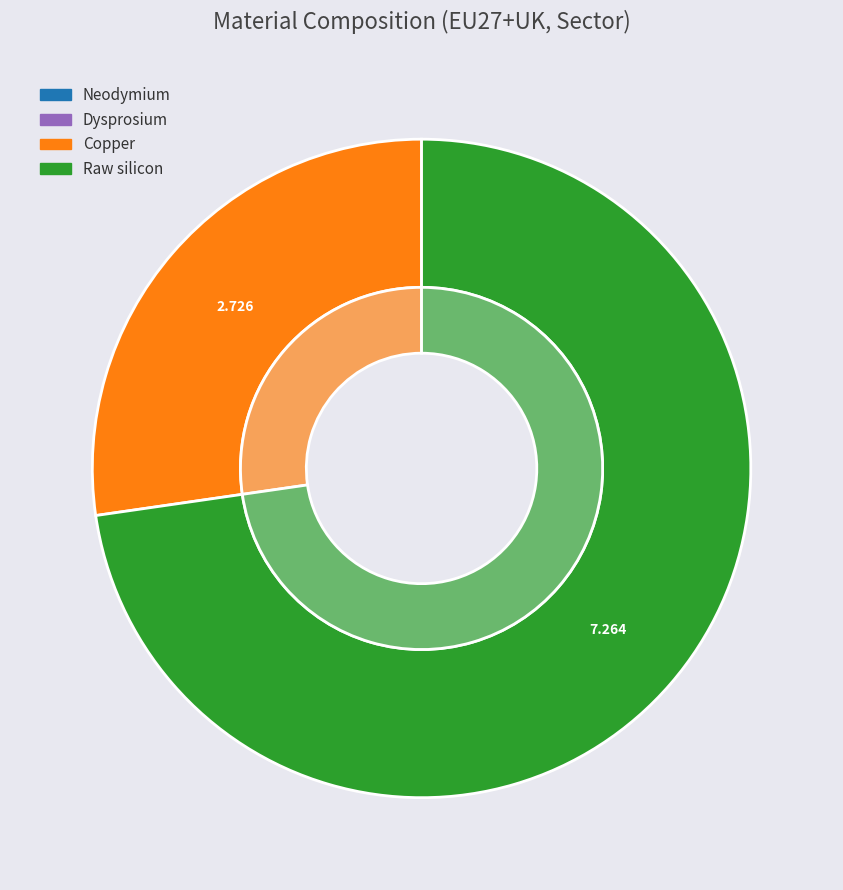

How many segments does this pie chart have?

4